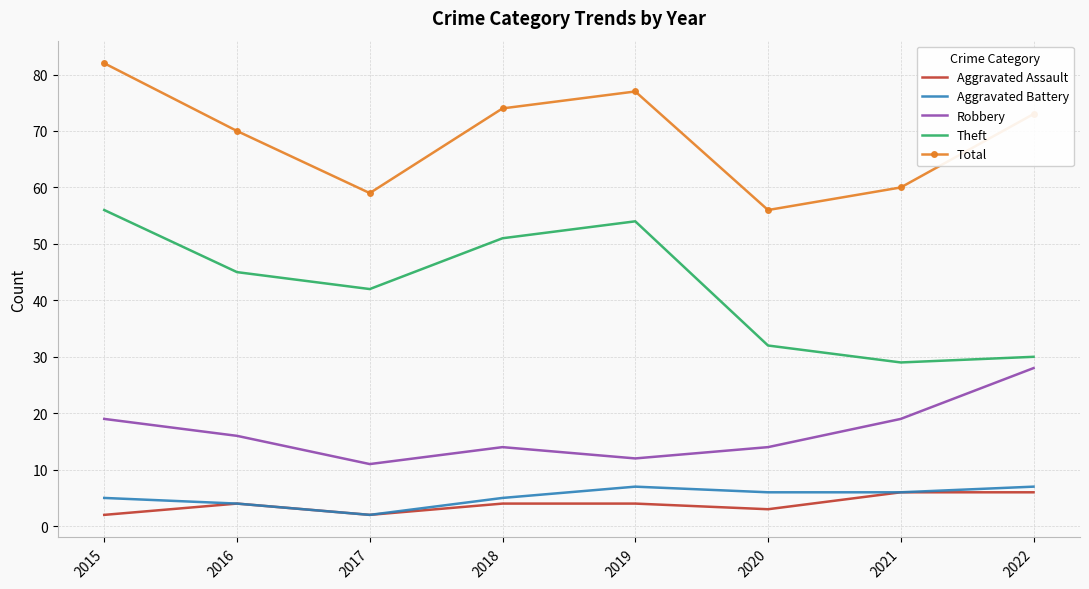

Which series has the largest range (max minus min)?

Theft